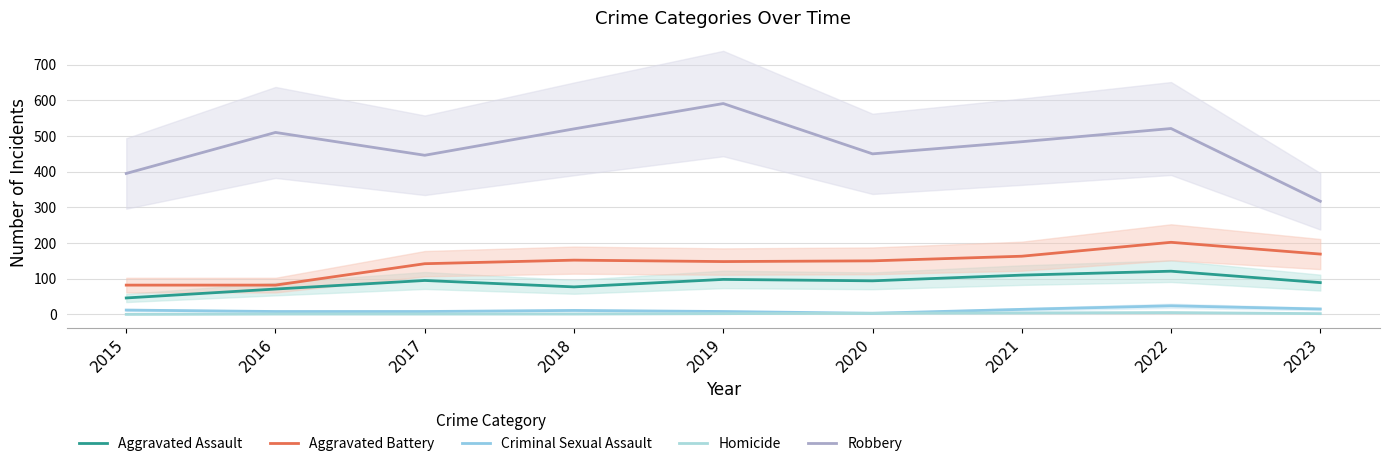

Is it true that Criminal Sexual Assault equals 25 at 2023?

False